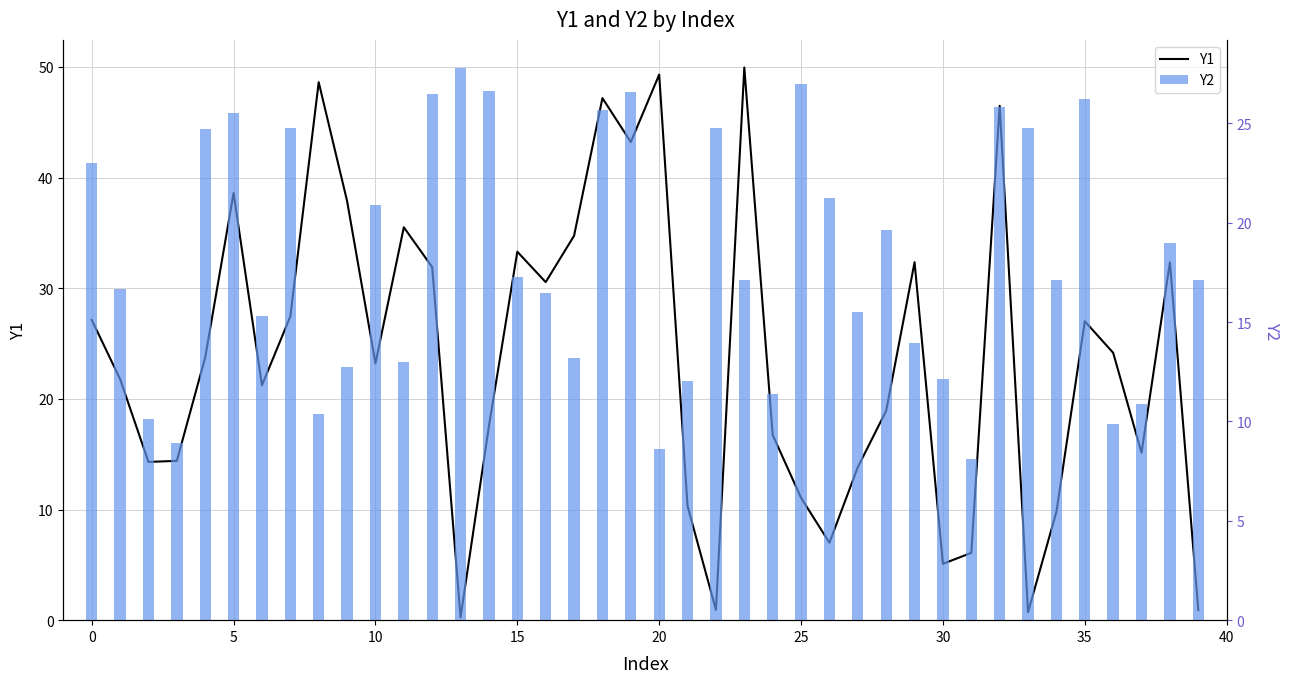

Which series has the largest total across all categories?

Y1